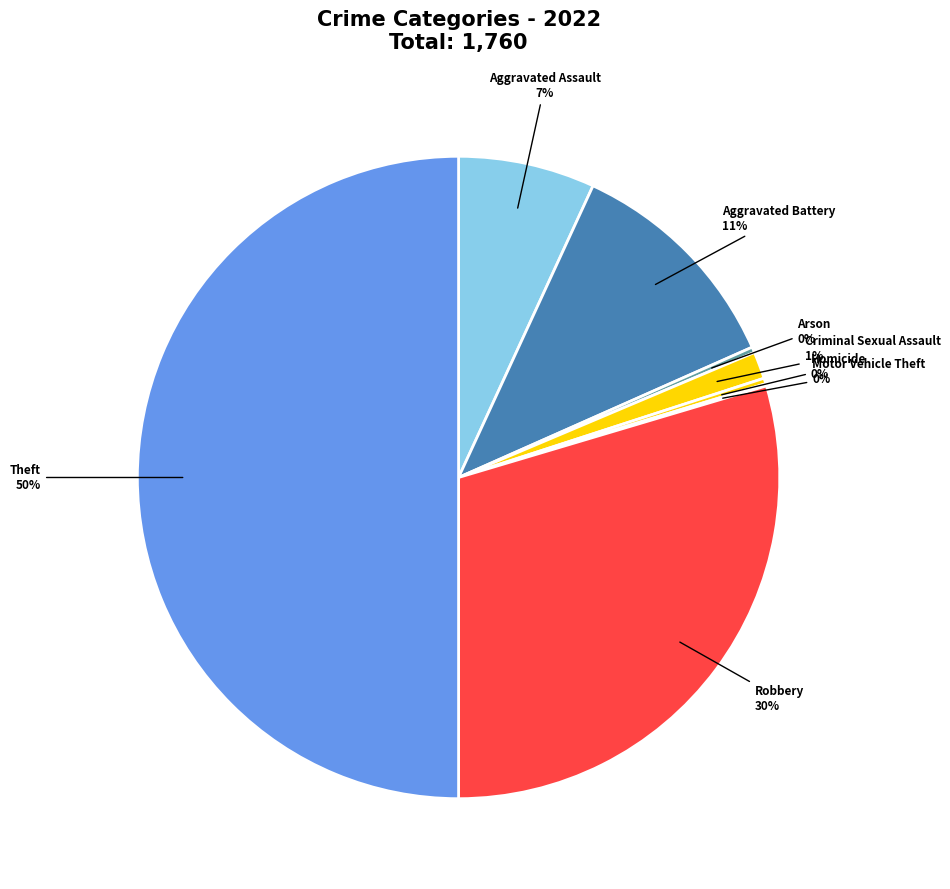

The Robbery slice represents 30% of the pie. True or false?

True